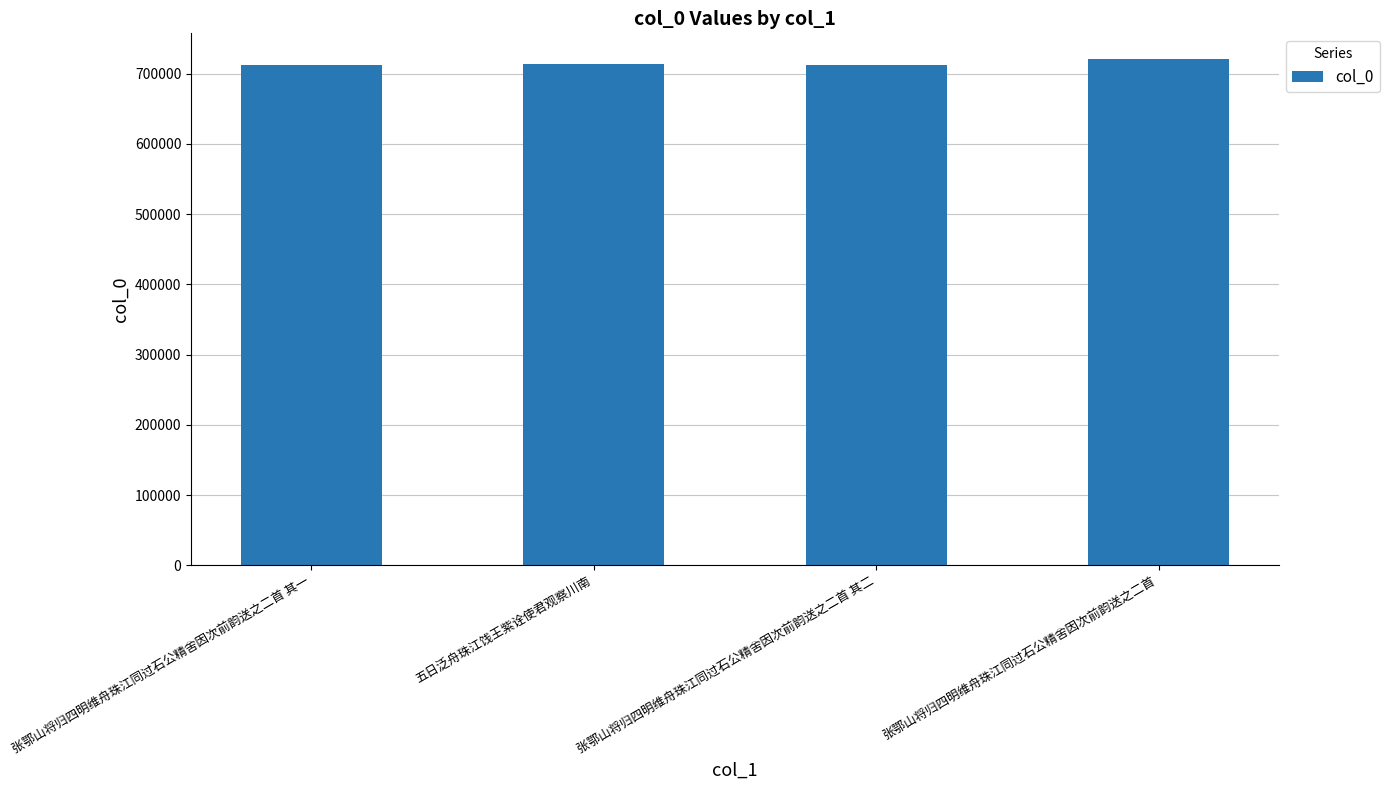

Count the number of data series in this chart.

1